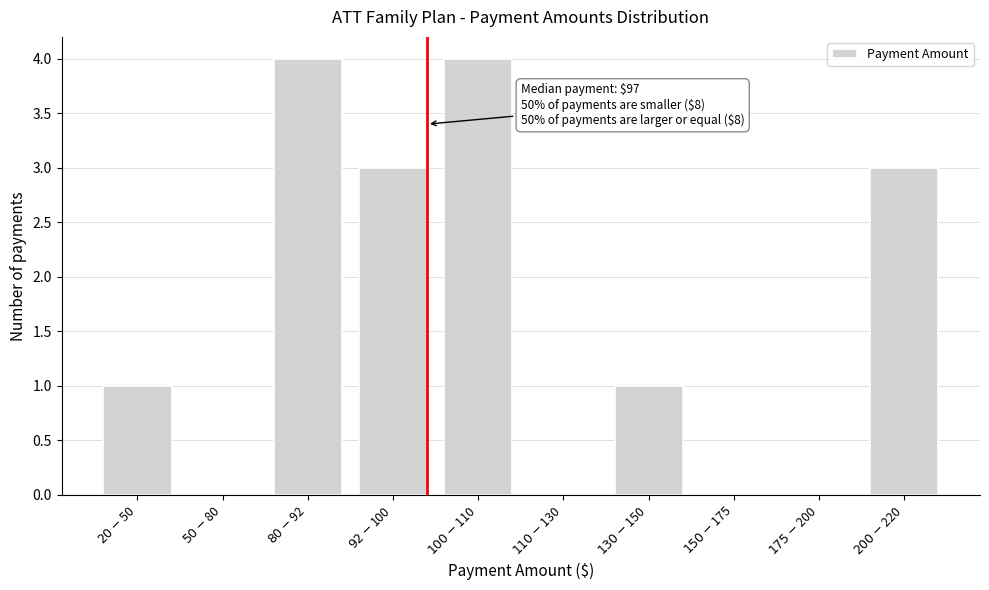

What is the maximum value shown in the chart?

4